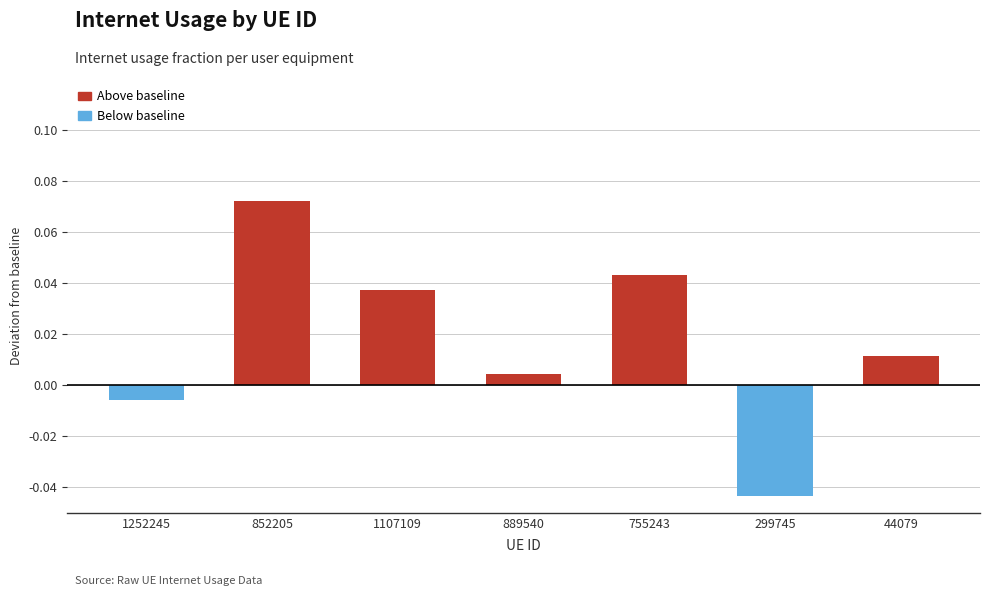

At which category does the chart reach its peak across all series?

852205